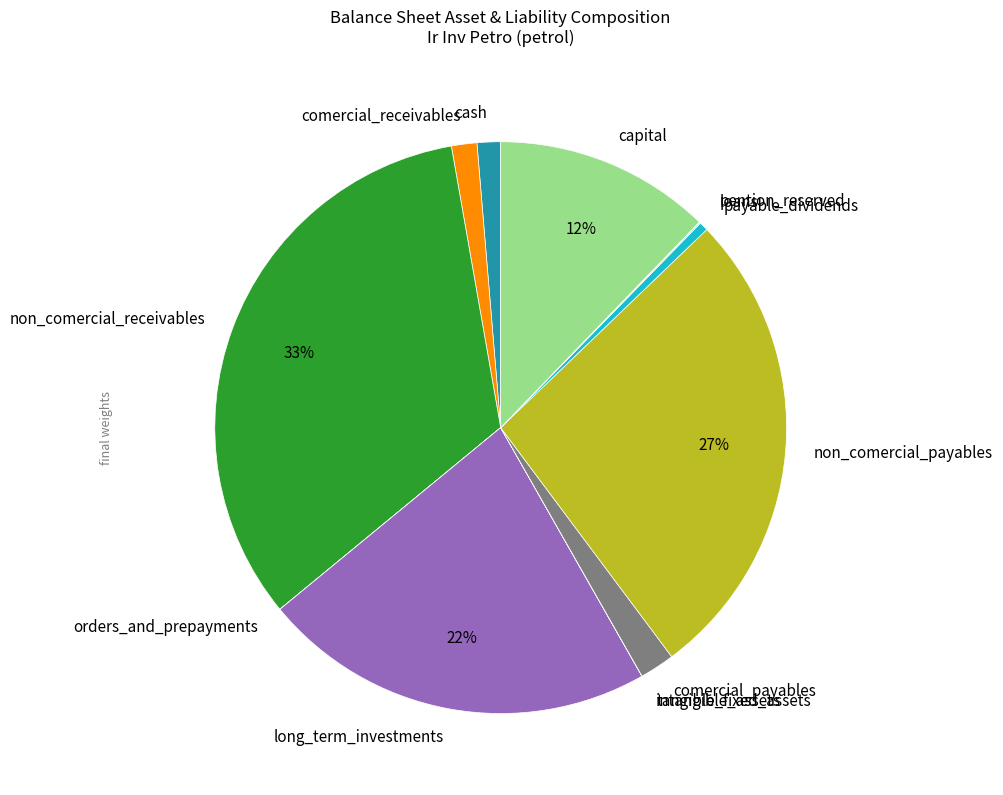

Does any single category account for the majority?

No